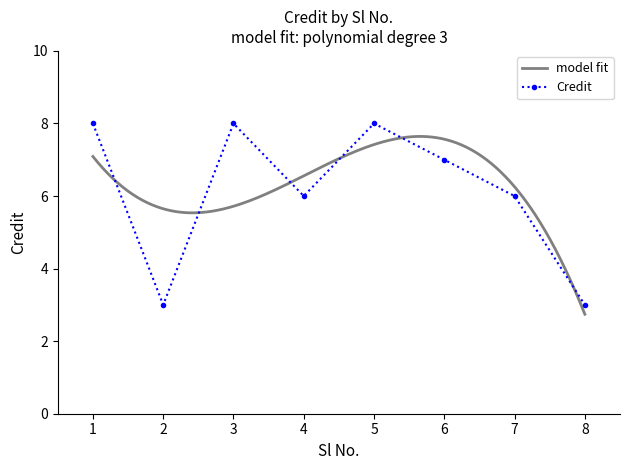

What is the difference between the maximum and minimum values?

5